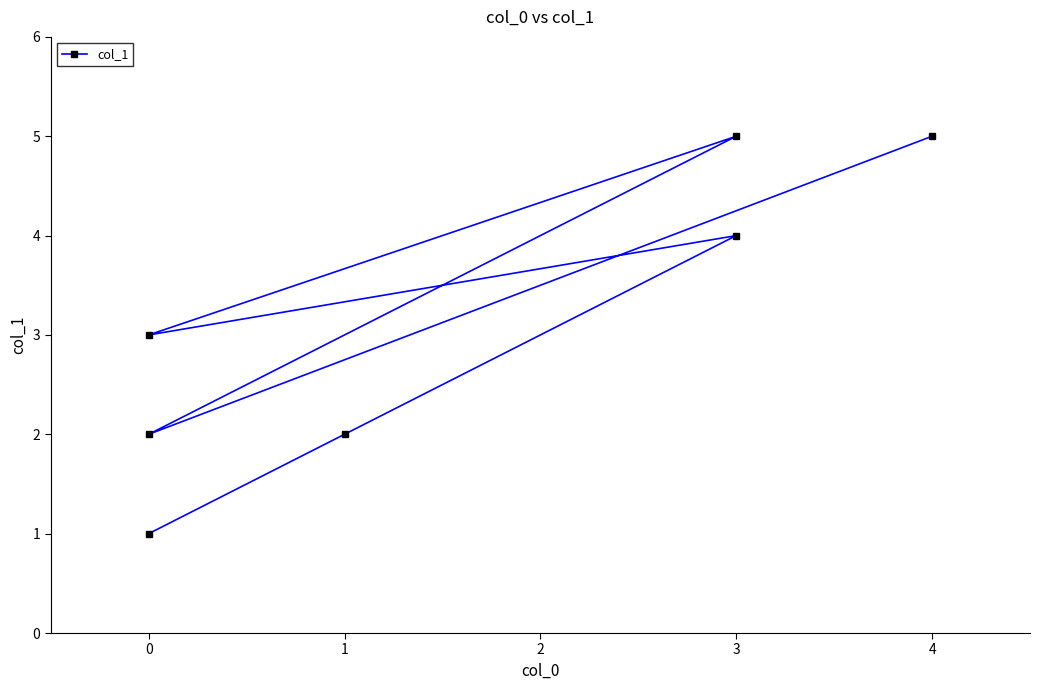

How many points are lower than both their immediate neighbors (excluding endpoints)?

2